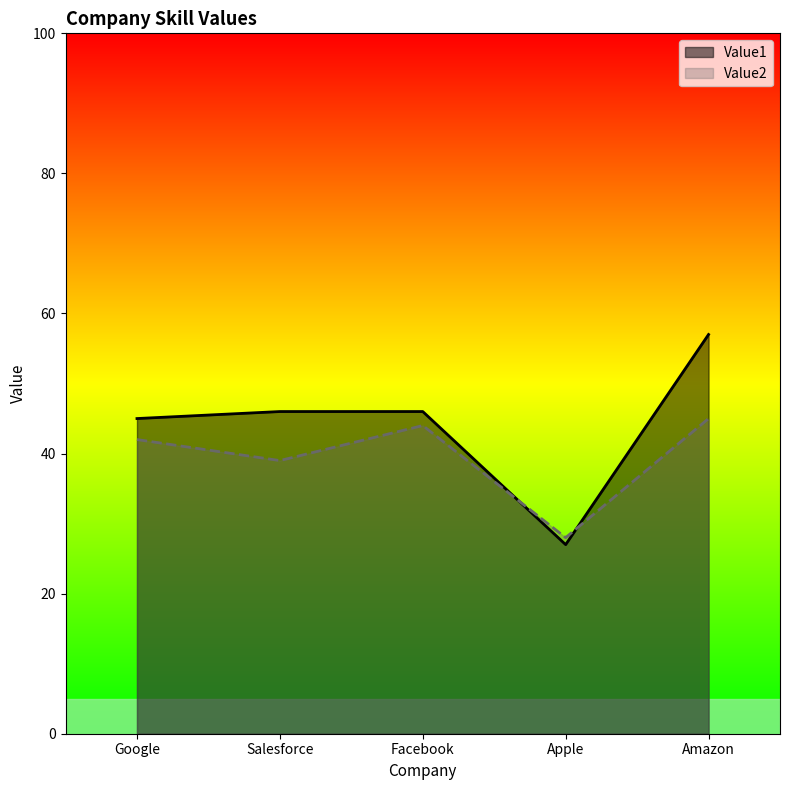

What are all the series names shown in the legend?

Value1, Value2